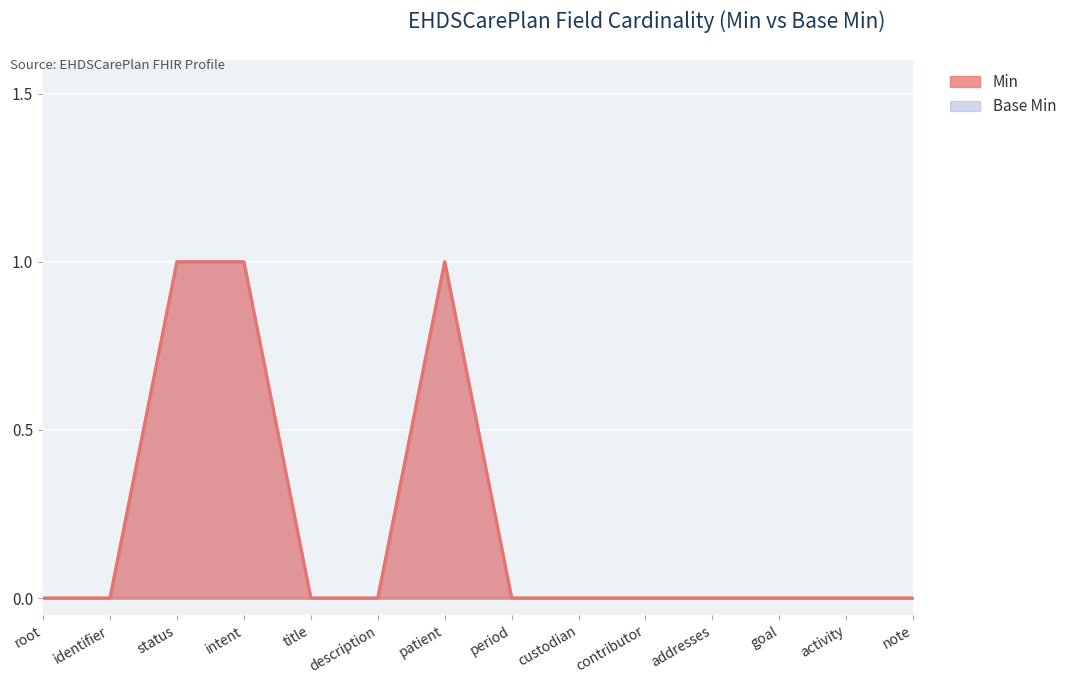

What are all the series names shown in the legend?

Min, Base Min